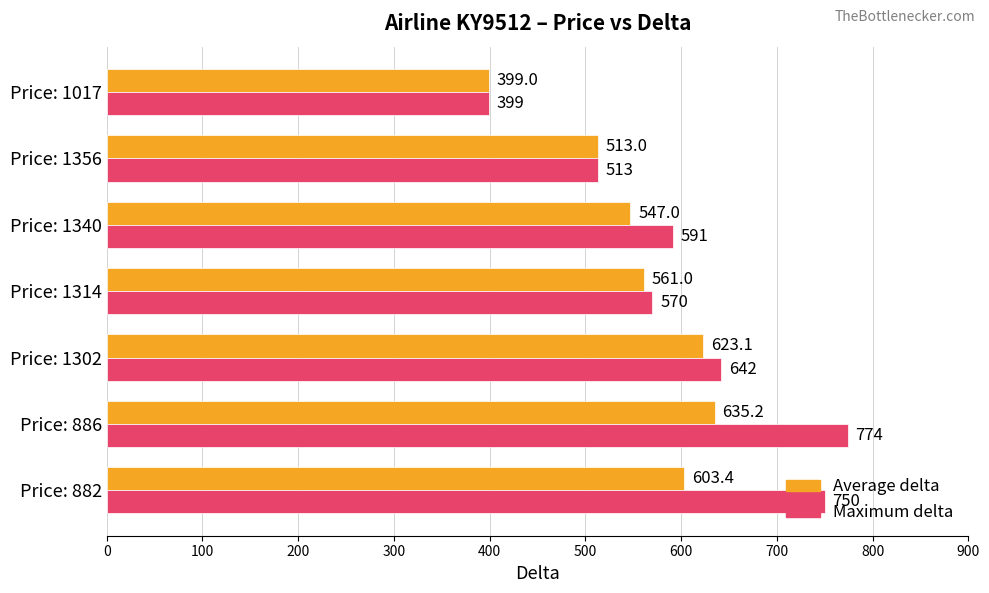

At which label does Maximum delta reach its minimum?

Price: 1017